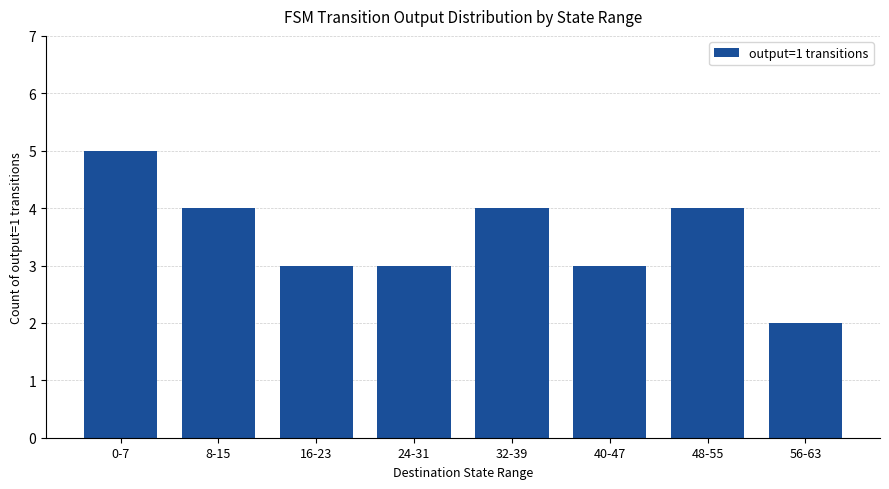

At which category does the chart reach its peak across all series?

0-7